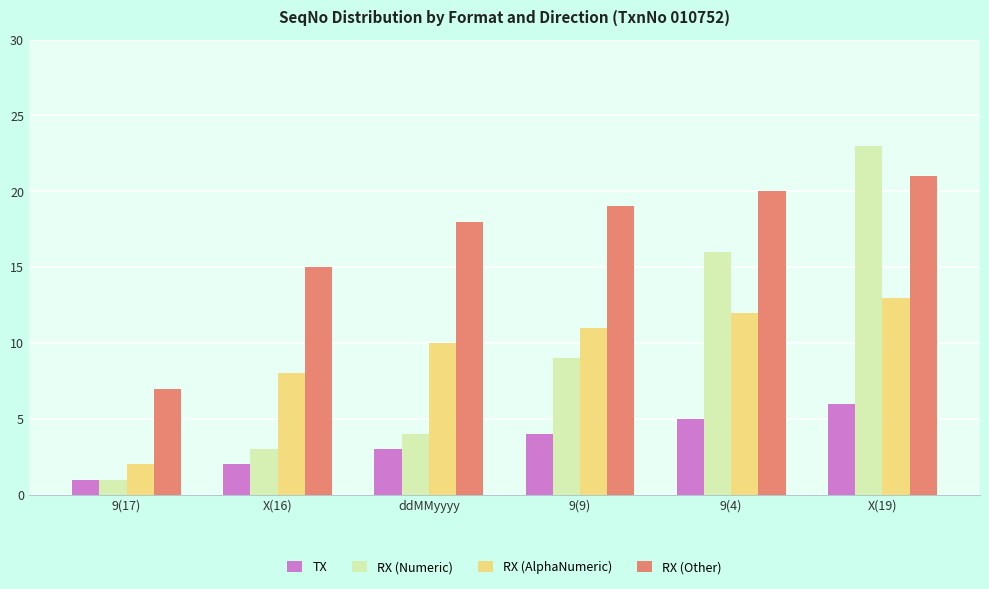

List the series in order of their peak value, lowest first.

TX, RX (AlphaNumeric), RX (Other), RX (Numeric)